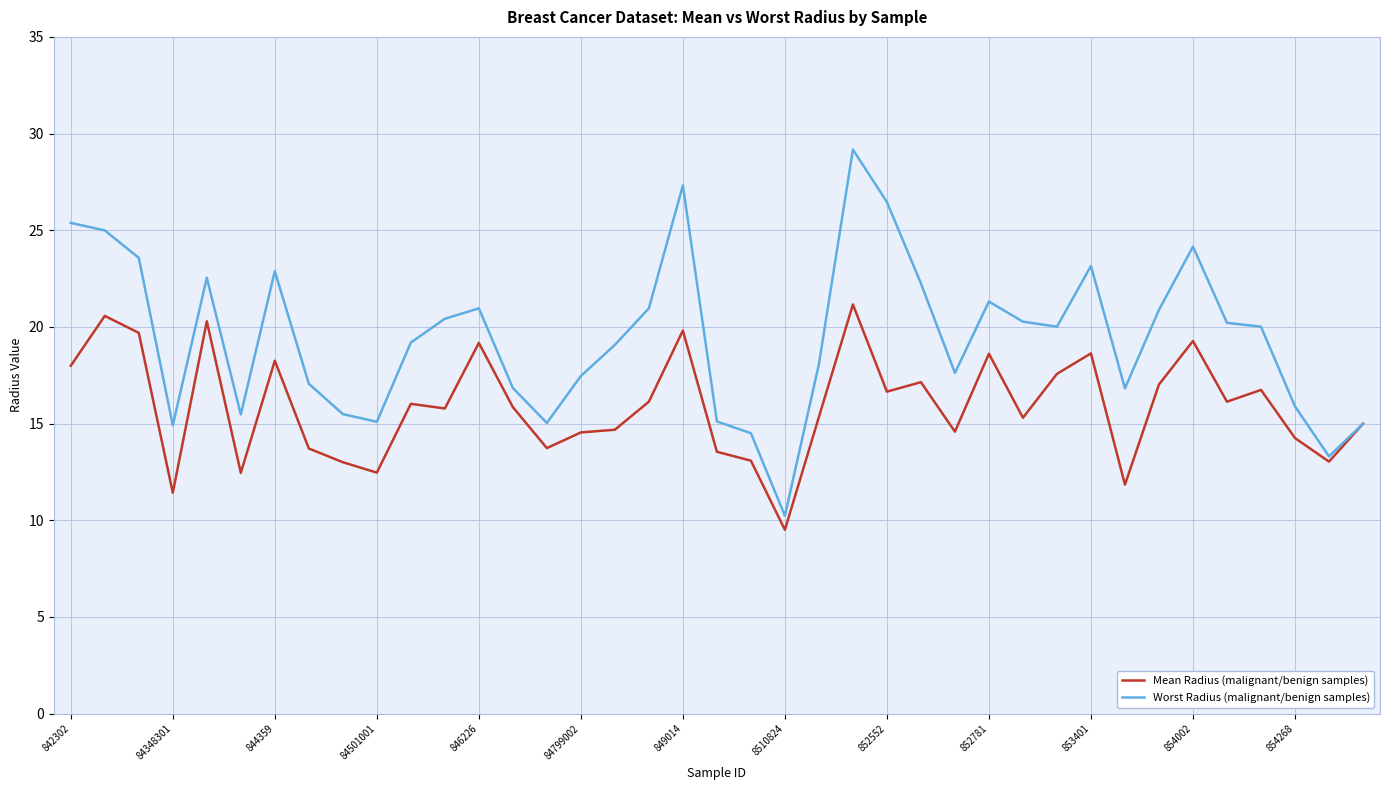

What is the minimum value shown in the chart?

9.5